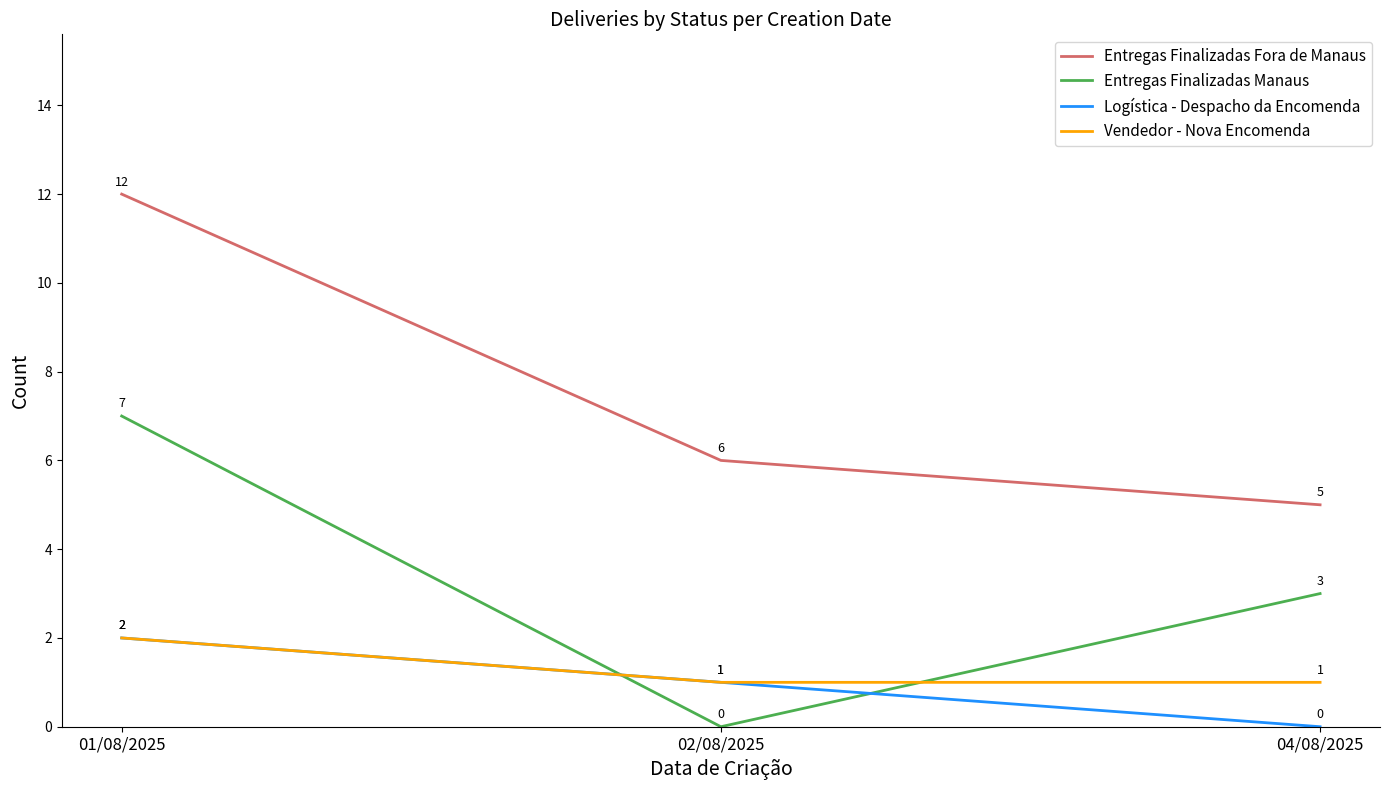

What are all the series names shown in the legend?

Entregas Finalizadas Fora de Manaus, Entregas Finalizadas Manaus, Logística - Despacho da Encomenda, Vendedor - Nova Encomenda